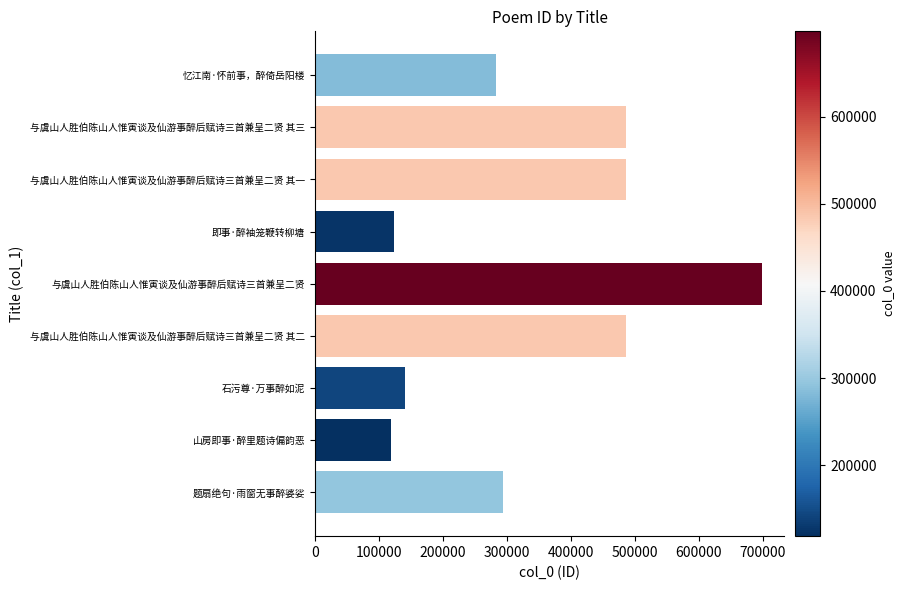

How many bars are there in total?

9